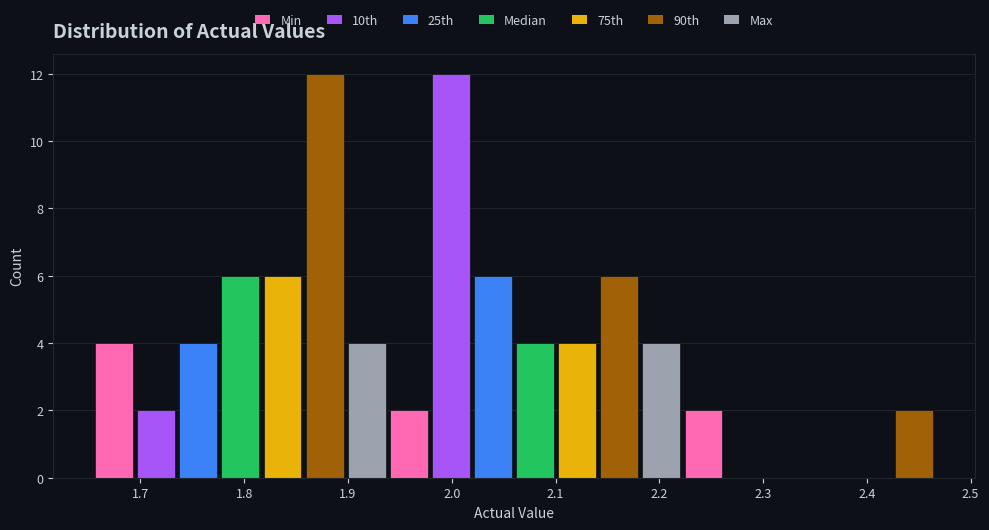

Reading left to right, list every bar in this chart as the range it spans on the x-axis followed by its height. Neither the bar edges nor the heights are printed on the chart, so give them approximately, as read against the axes.

1.65 to 1.69: 4
1.69 to 1.74: 2
1.74 to 1.78: 4
1.78 to 1.82: 6
1.82 to 1.86: 6
1.86 to 1.90: 12
1.90 to 1.94: 4
1.94 to 1.98: 2
1.98 to 2.02: 12
2.02 to 2.06: 6
2.06 to 2.10: 4
2.10 to 2.14: 4
2.14 to 2.18: 6
2.18 to 2.22: 4
2.22 to 2.26: 2
2.26 to 2.30: 0
2.30 to 2.34: 0
2.34 to 2.38: 0
2.38 to 2.43: 0
2.43 to 2.47: 2